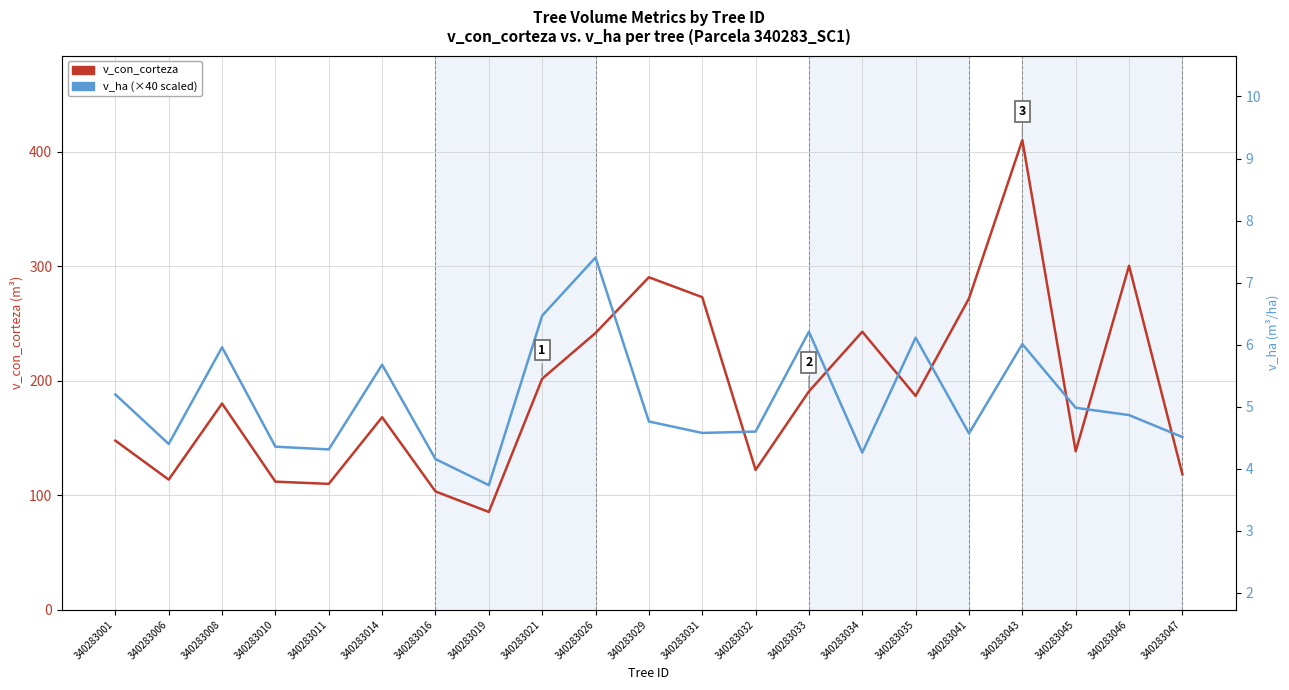

Is this an area chart (filled region under the line)?

No